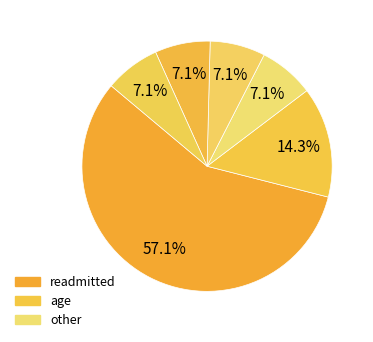

What is the smallest slice in the pie chart?

gender